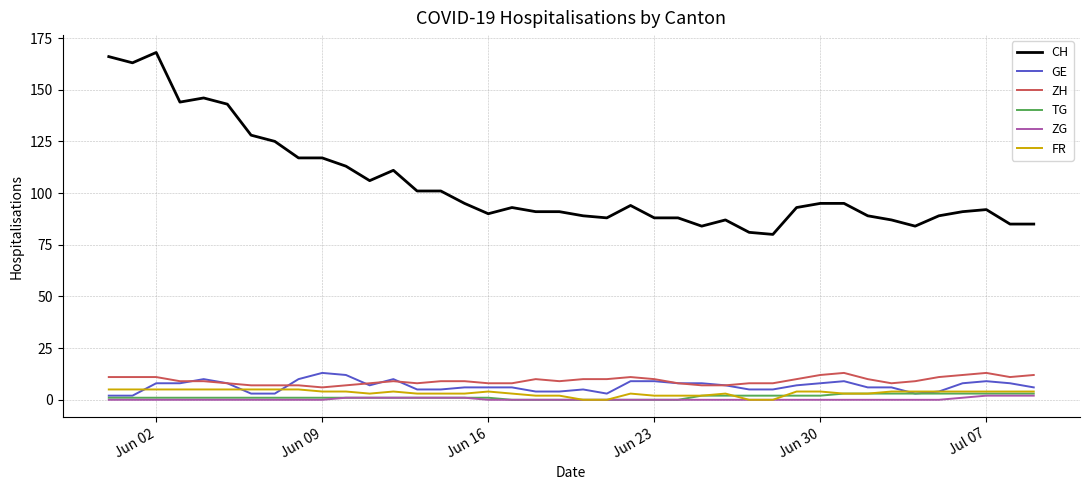

What is the maximum value for ZG?

2